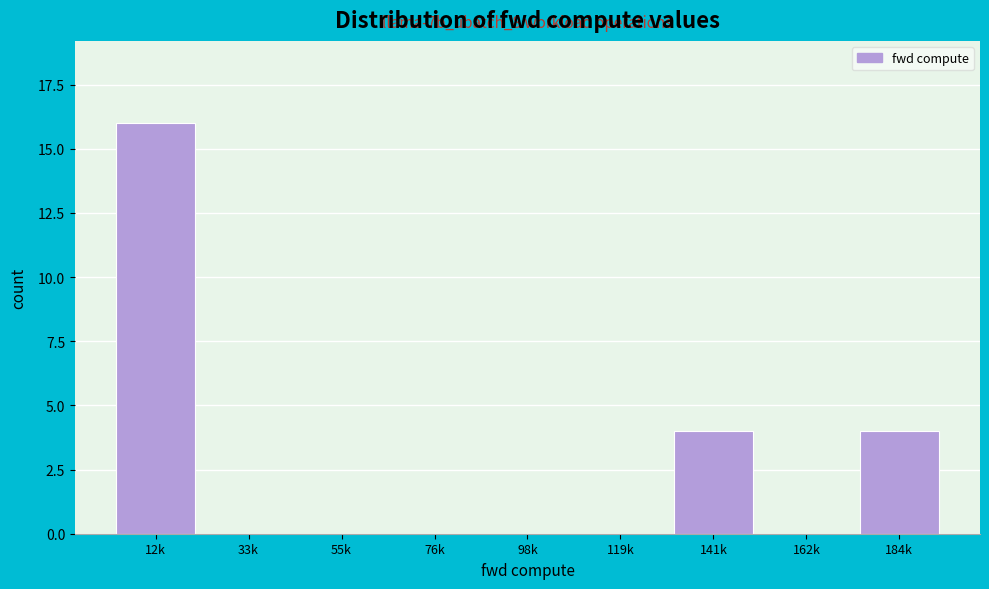

Reading left to right, transcribe all the data shown in this chart.

12k=16	33k=0	55k=0	76k=0	98k=0	119k=0	141k=4	162k=0	184k=4